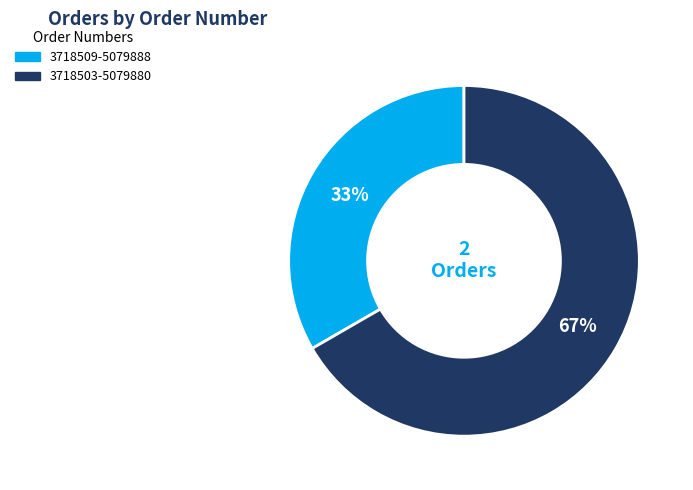

How many segments does this pie chart have?

2